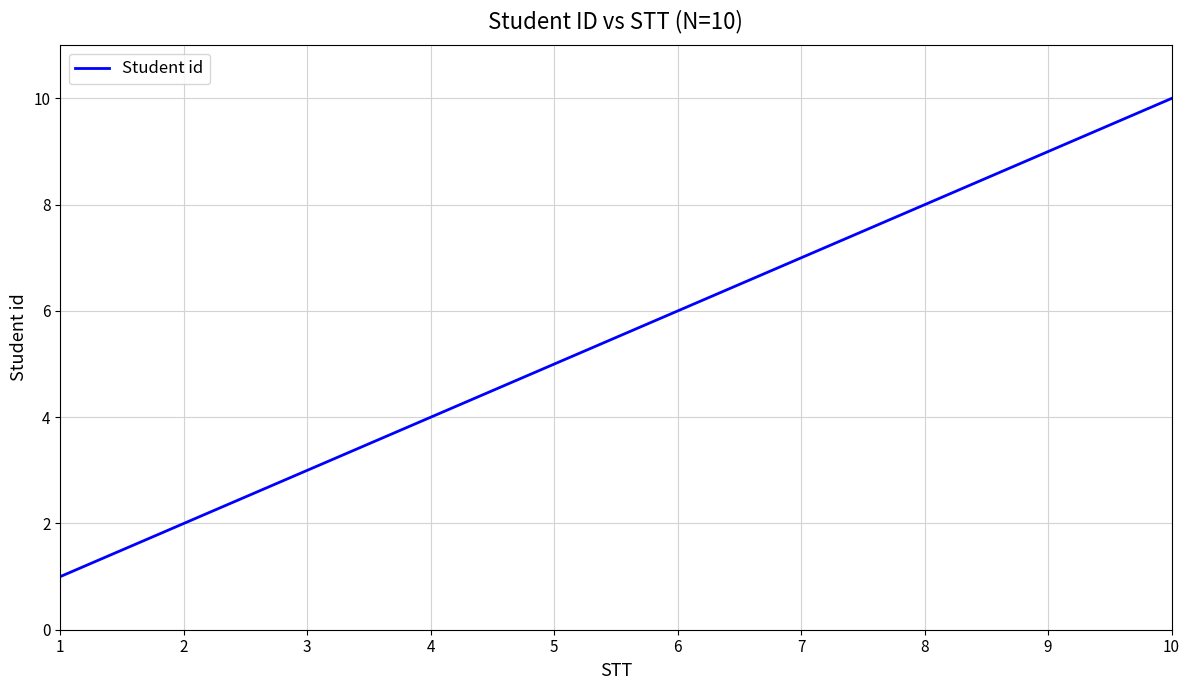

What is the minimum value shown in the chart?

1